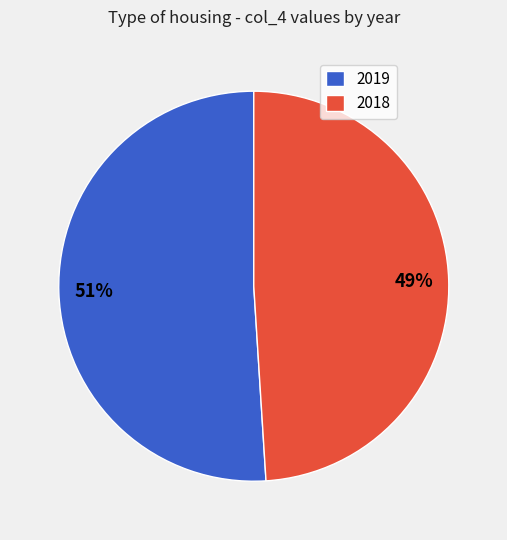

Which has a higher value, 2018 or 2019?

2019